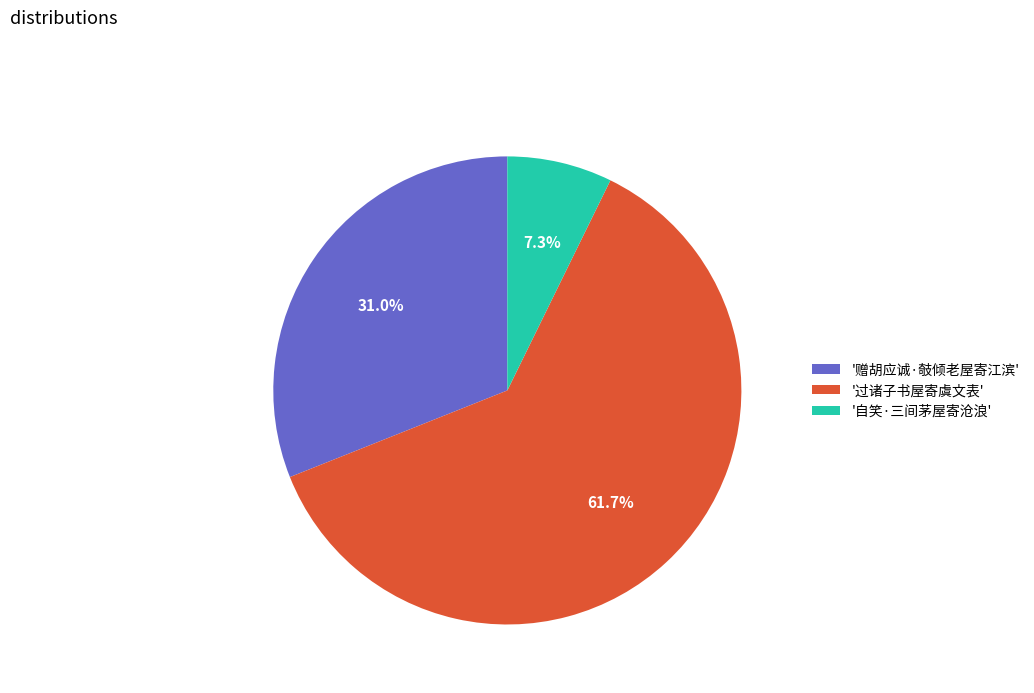

What is the total percentage of '赠胡应诚·攲倾老屋寄江滨' and '过诸子书屋寄虞文表'?

92.7%